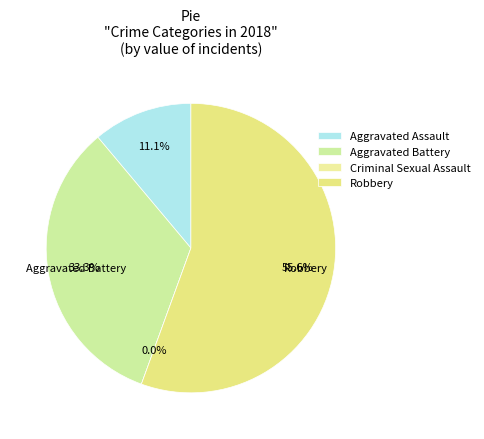

Rank the categories by value from highest to lowest.

Robbery, Aggravated Battery, Aggravated Assault, Criminal Sexual Assault